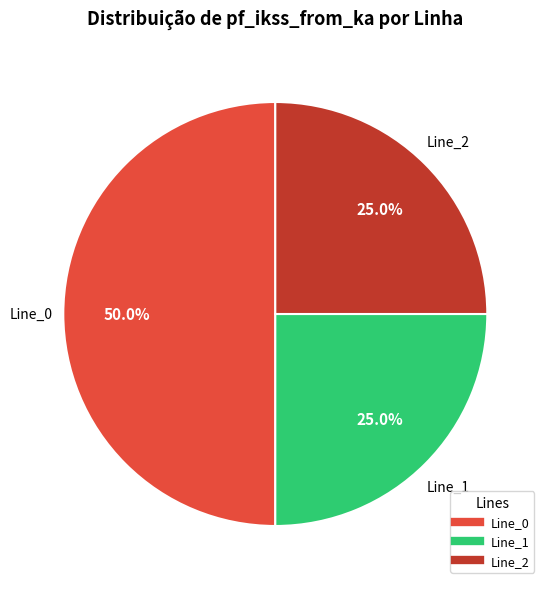

Count the number of slices in the pie.

3